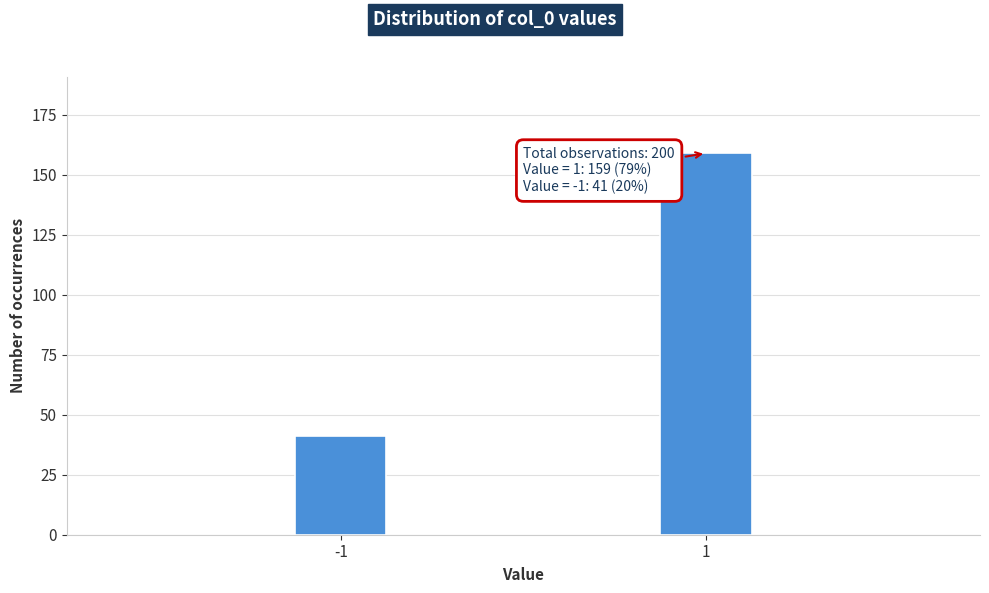

Reading left to right, extract all data points from this chart.

41	159